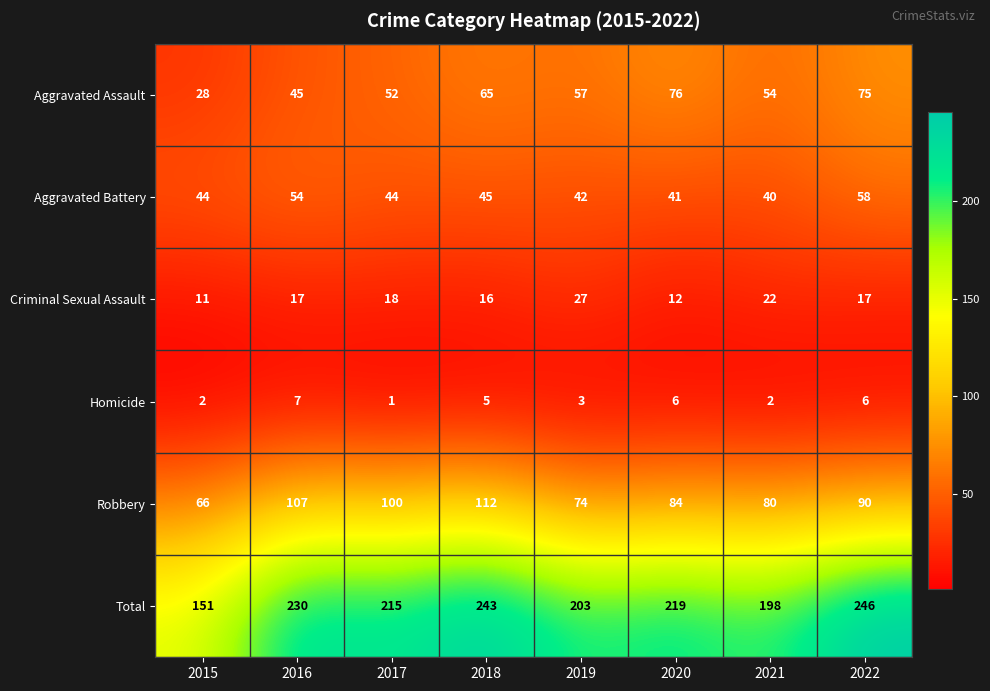

Which series has the largest total across all categories?

Total